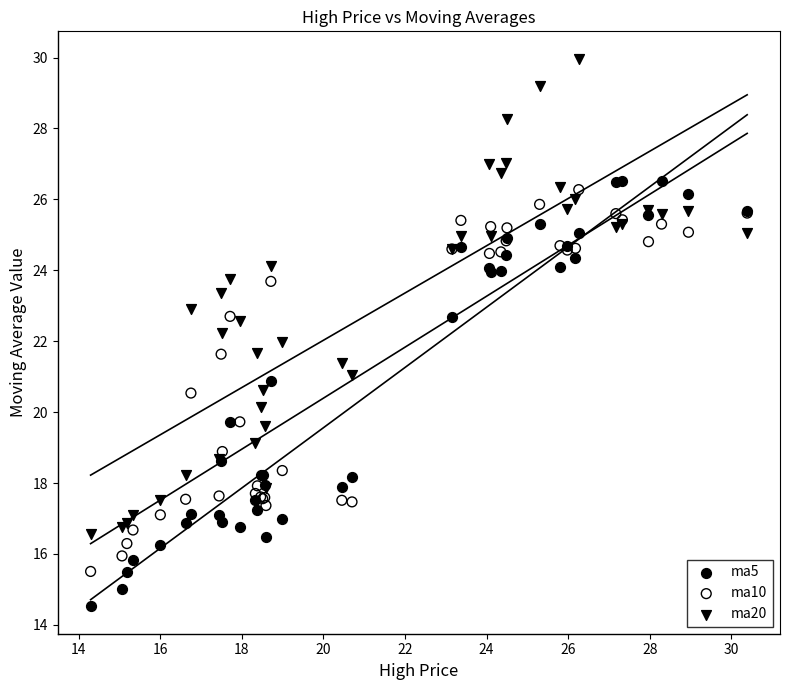

What is the X range (max minus min) for the scatter plot?

16.1